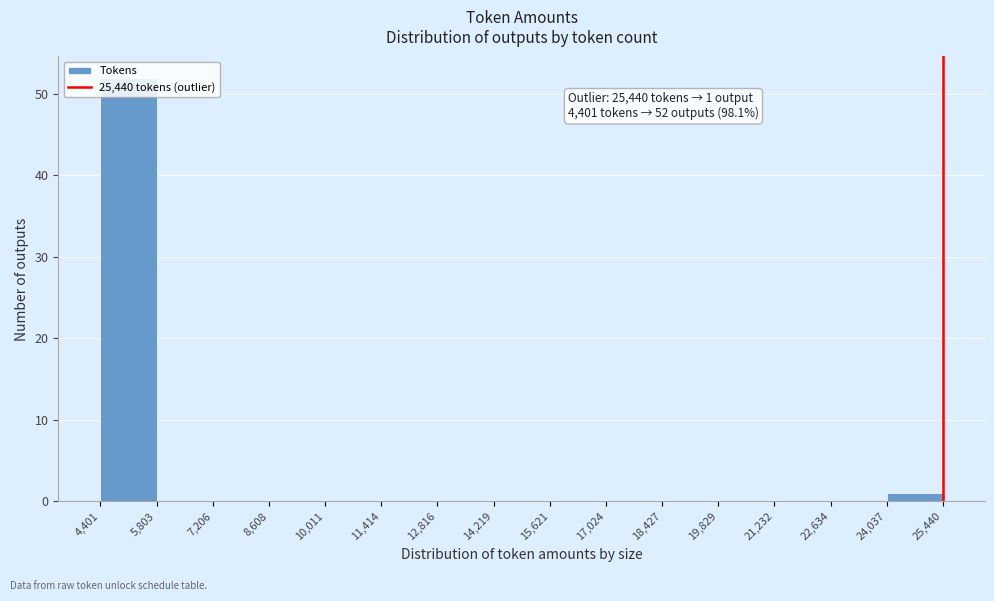

Which range on the x-axis has the tallest bar?

4,401 to 5,803